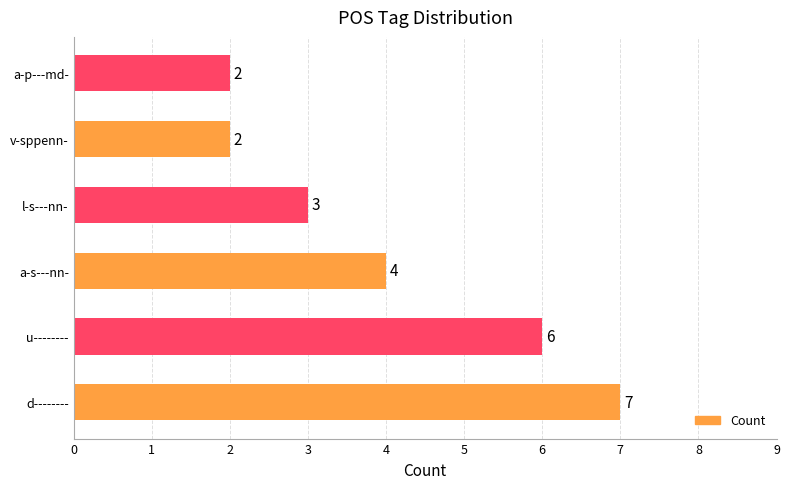

Approximately how many times larger is the value at a-s---nn- compared to u--------?

0.7